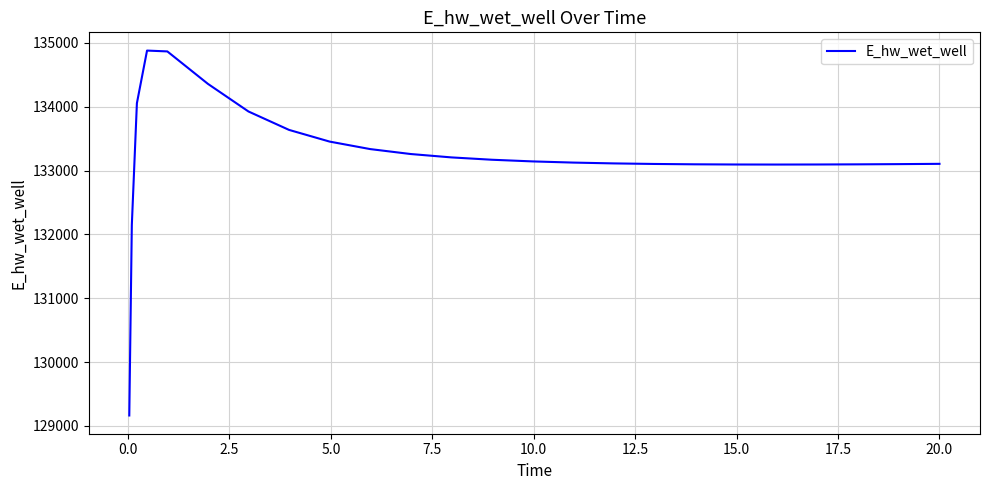

What is the maximum value shown in the chart?

134879.8